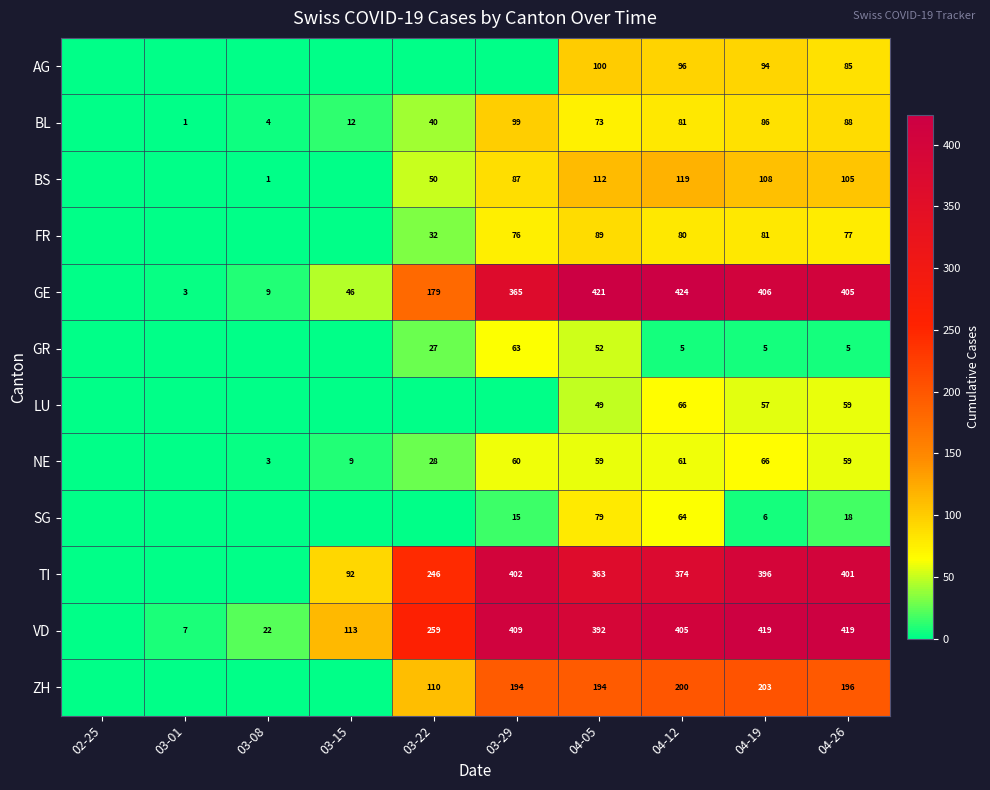

Is the value of ZH at 04-26 greater than the value of NE at 03-29?

Yes